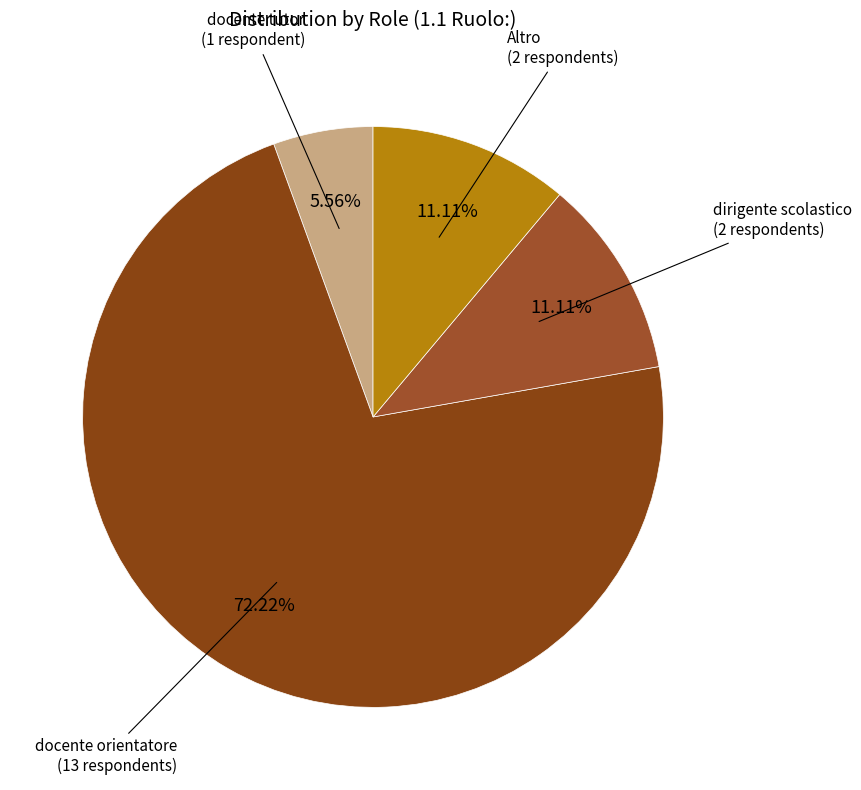

Which has a higher value, docente tutor or Altro?

Altro